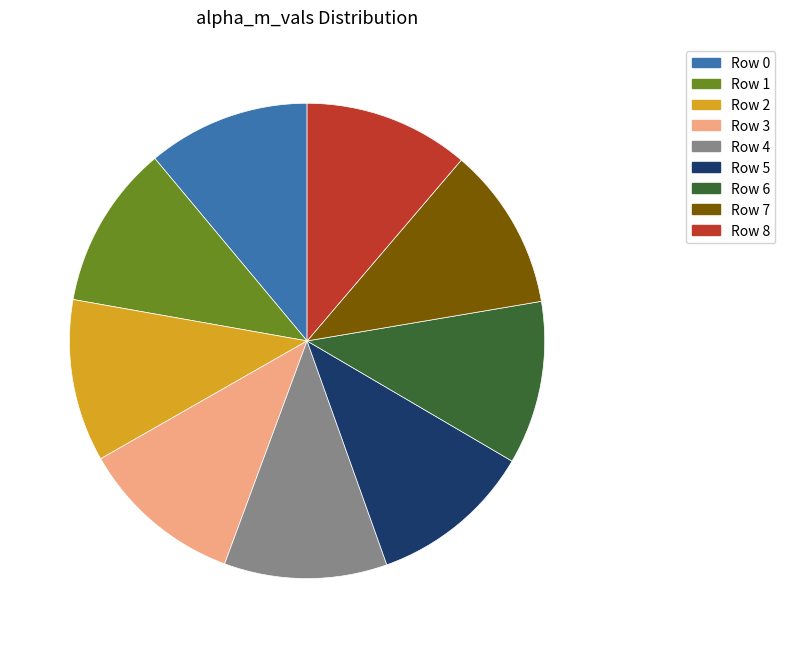

True or false: Row 6 accounts for 1% of the total.

False